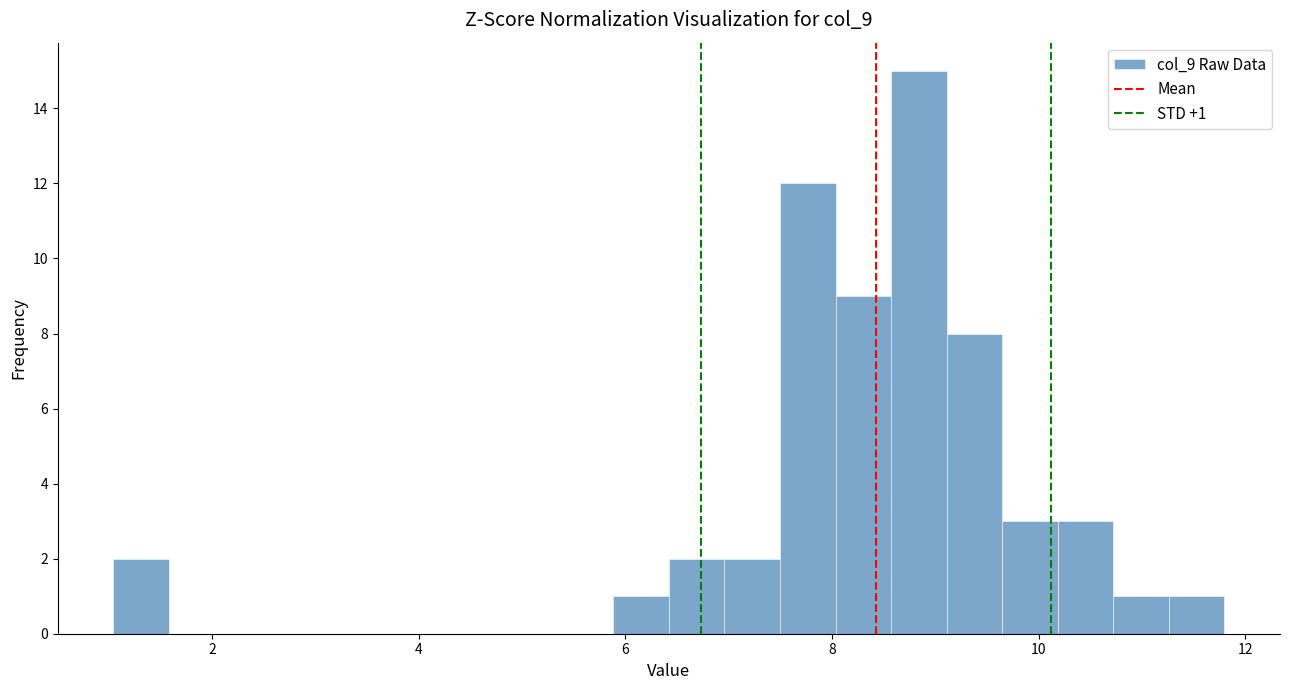

Around what value on the x-axis is the tallest bar? Give the approximate position of its centre, as read against the axis.

8.8